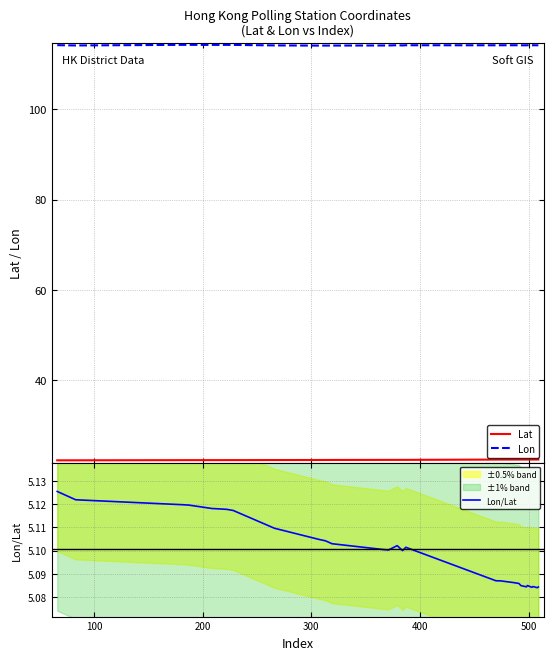

True or false: Lon/Lat and Lat cross at least once.

False